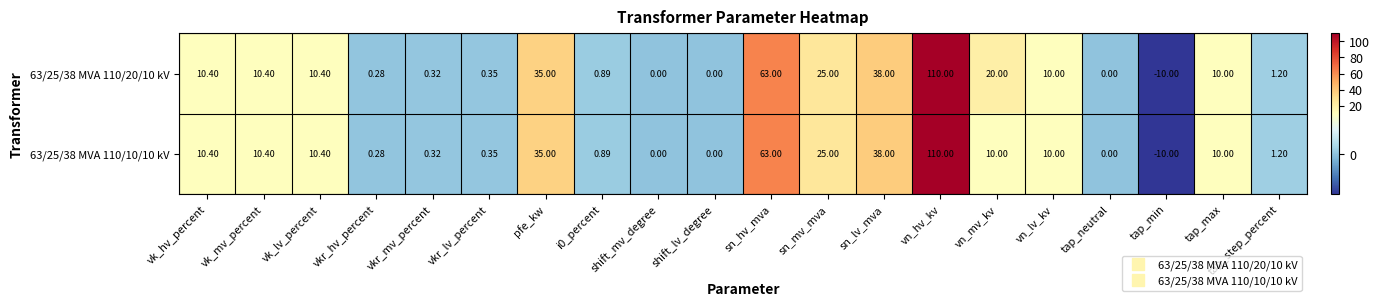

Is the value of 63/25/38 MVA 110/10/10 kV at tap_max greater than the value of 63/25/38 MVA 110/20/10 kV at shift_lv_degree?

Yes